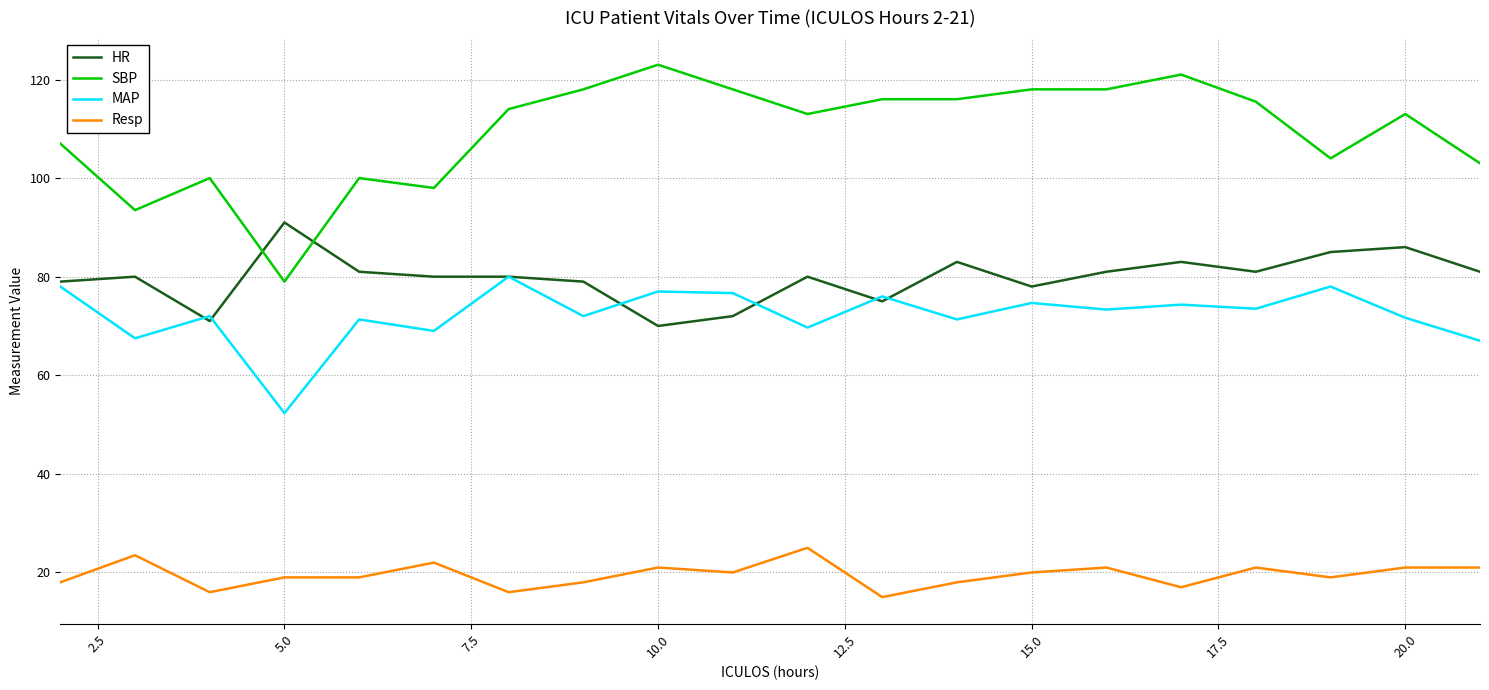

Which series has the largest range (max minus min)?

SBP